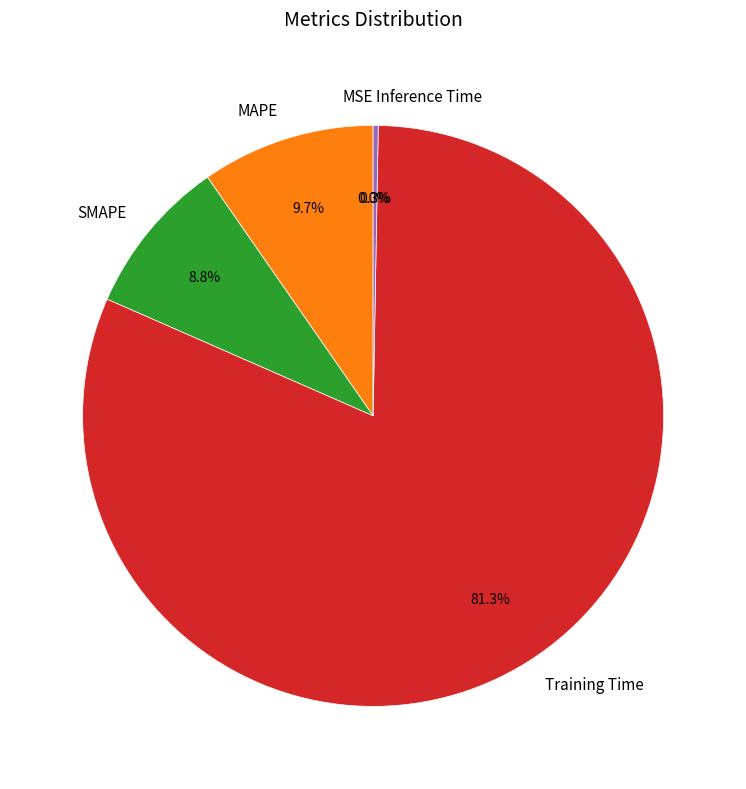

Does Inference Time account for over 50% of the chart?

No